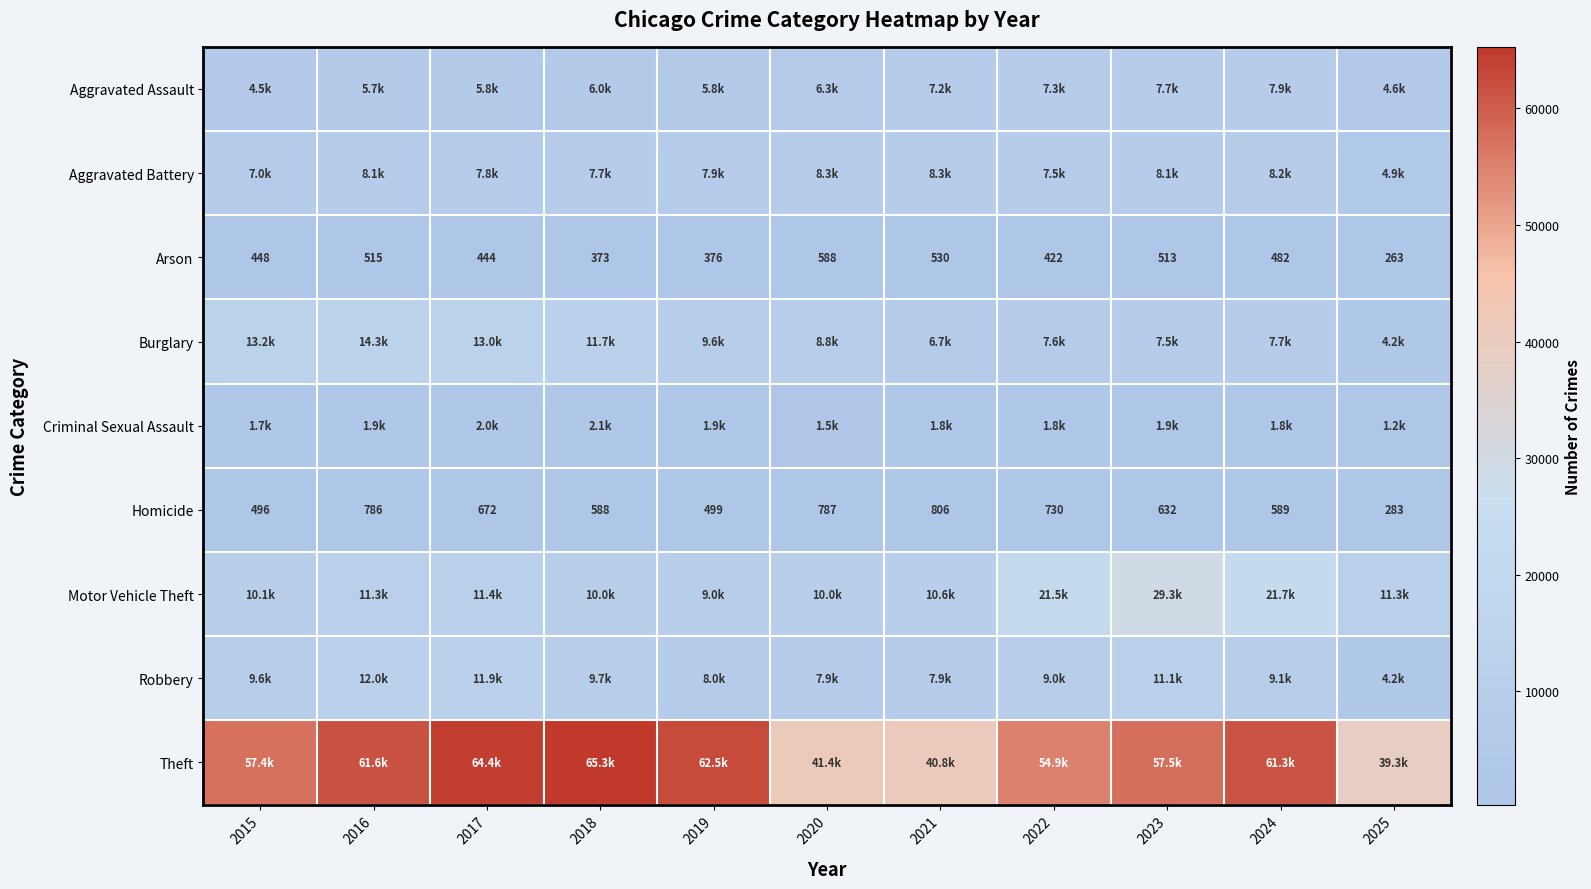

What is the spread (max minus min) of values at 2016?

61110